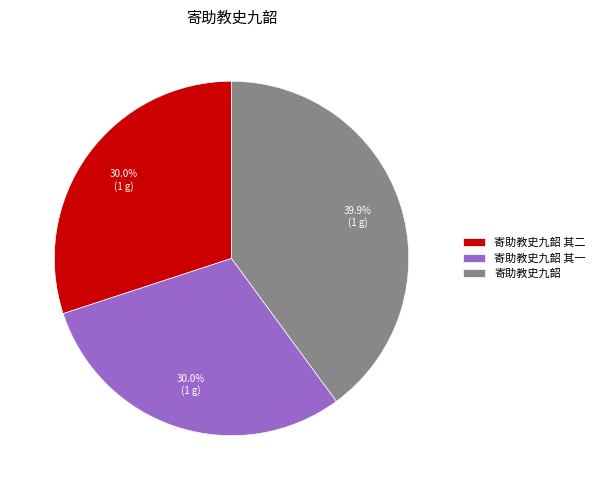

Which category has the biggest portion of the pie?

寄助教史九韶